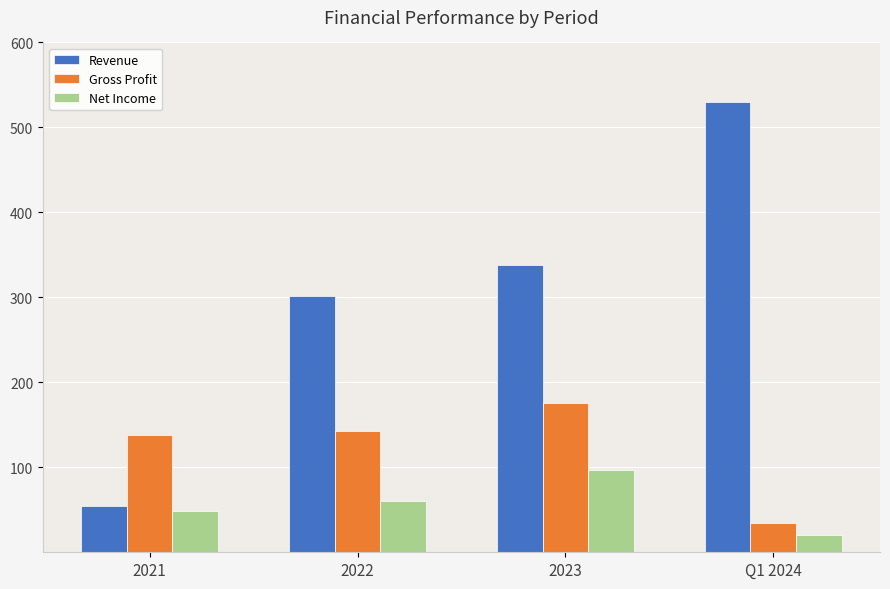

How many bars are there in each group?

3